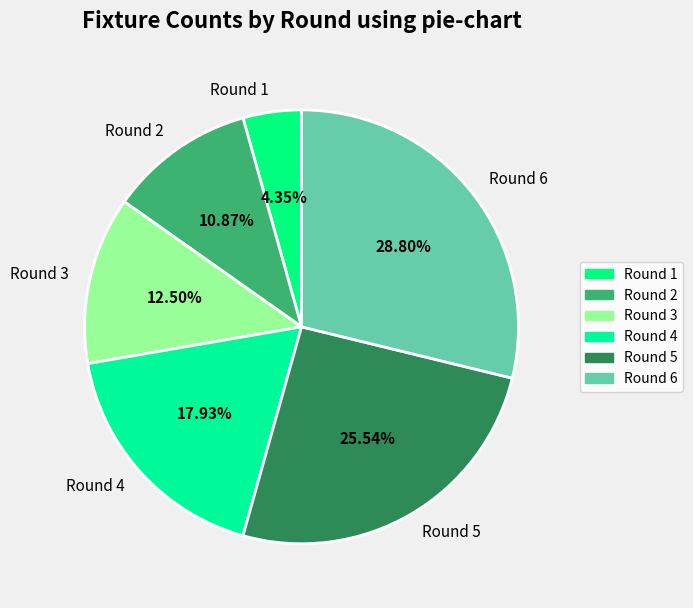

Do Round 4 and Round 5 together represent more than half of the pie?

No